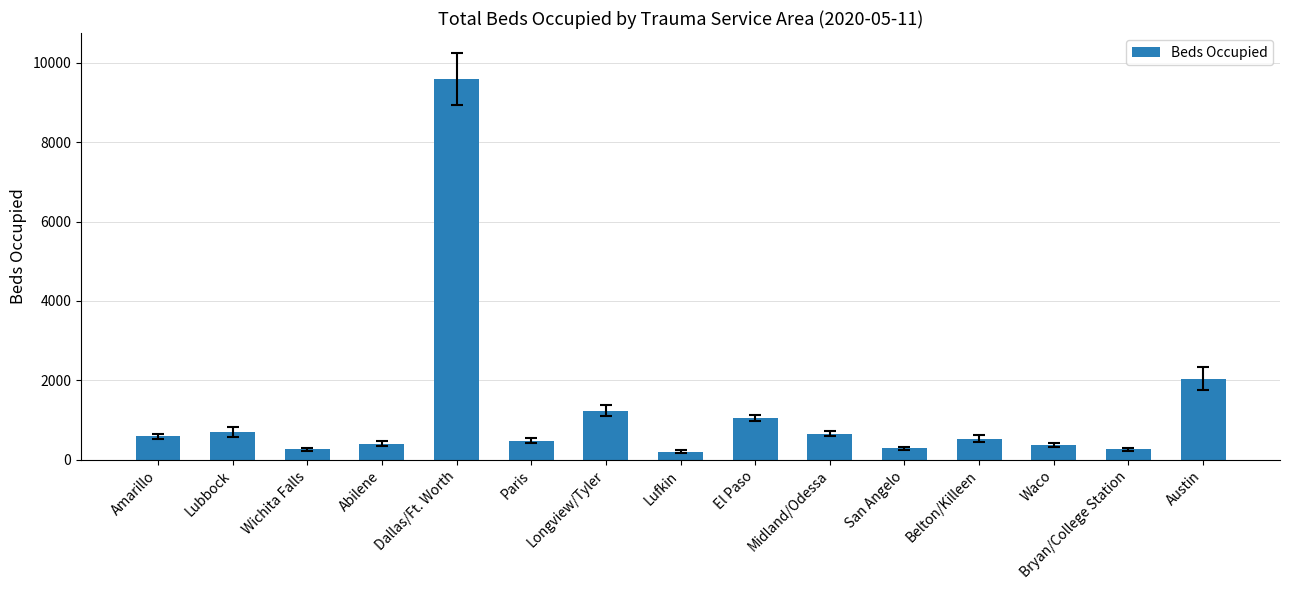

What is the difference between the second highest and second lowest values?

1788